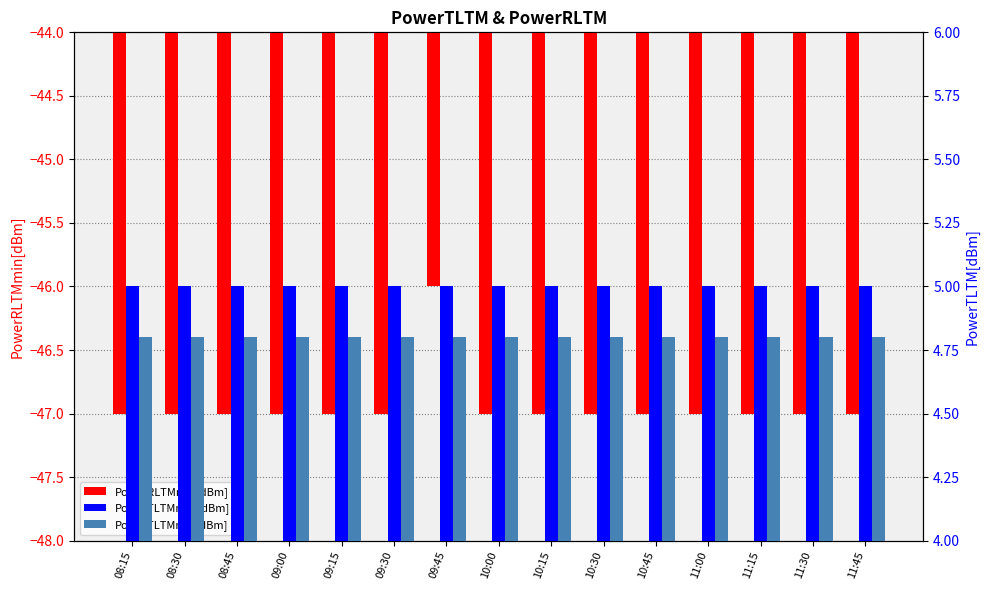

What is the difference between the highest and lowest values at 11:15?

52.0